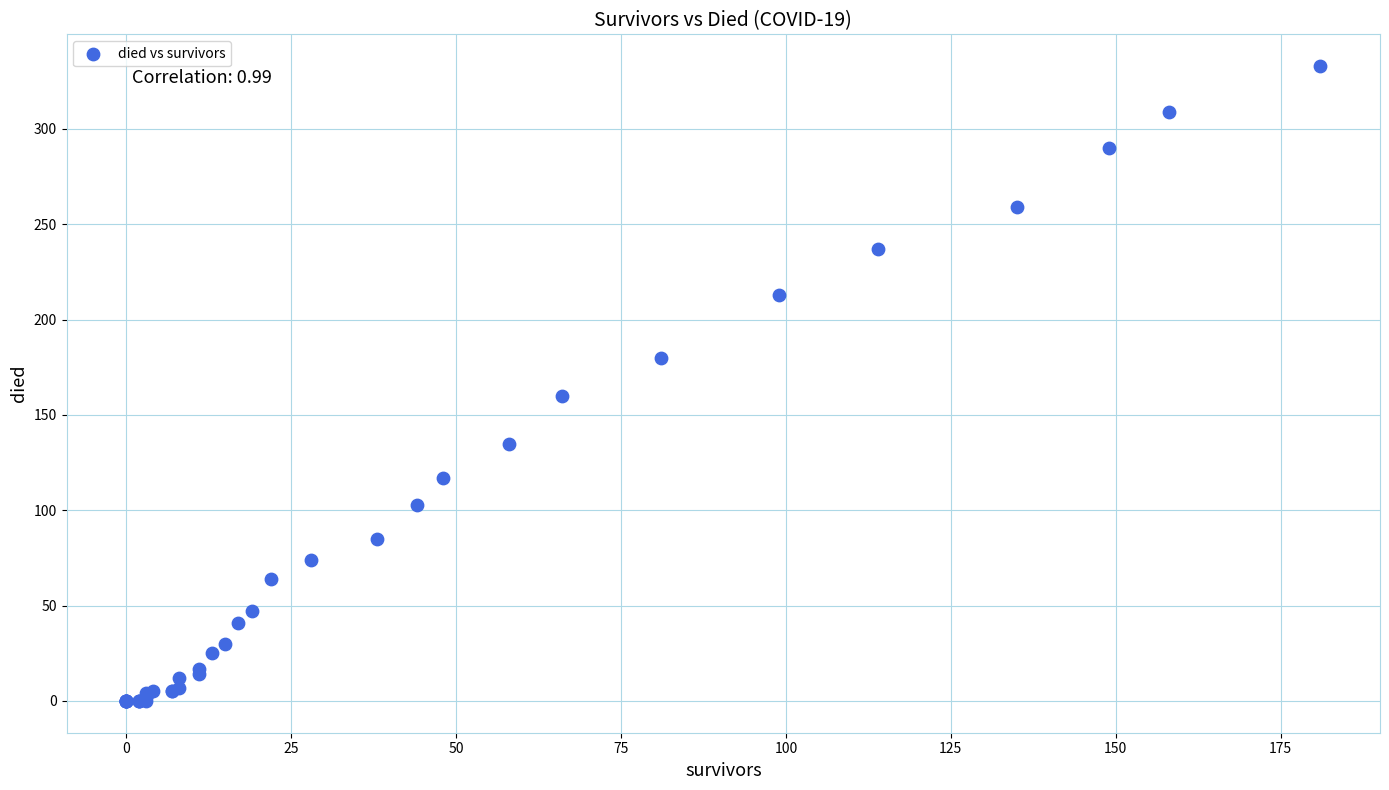

What Y value in the scatter plot is closest to 166?

160